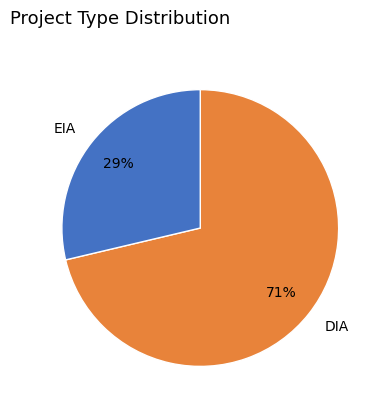

Approximately how many times larger is the value at EIA compared to DIA?

0.4